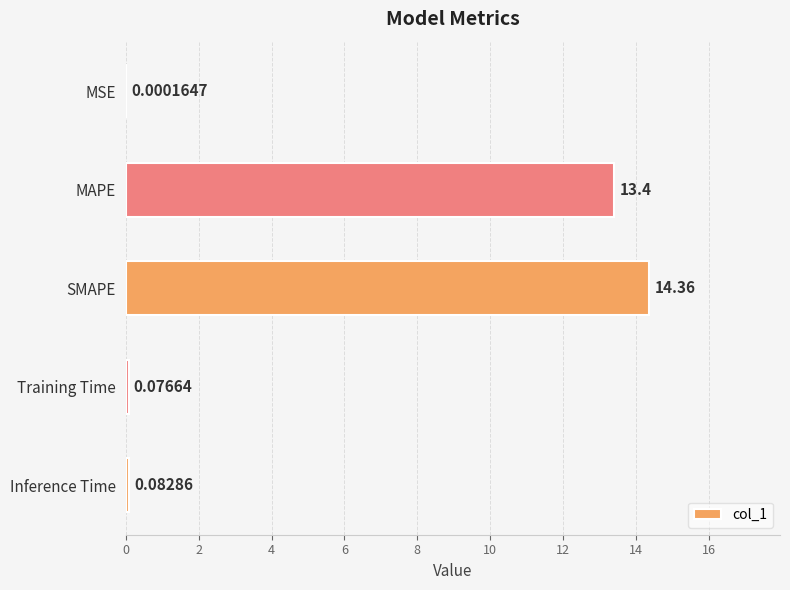

What is the sum of the values at MAPE and SMAPE?

27.8